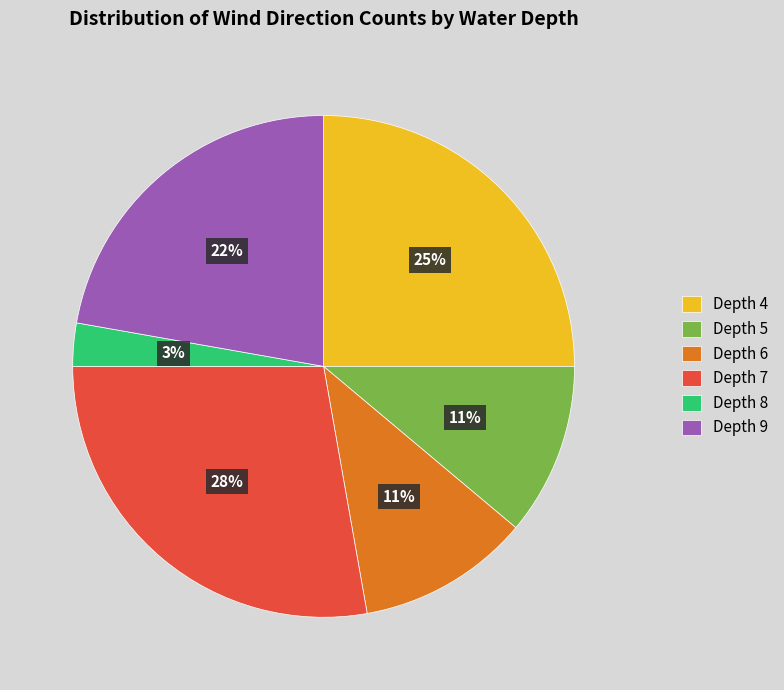

Count the number of slices in the pie.

6